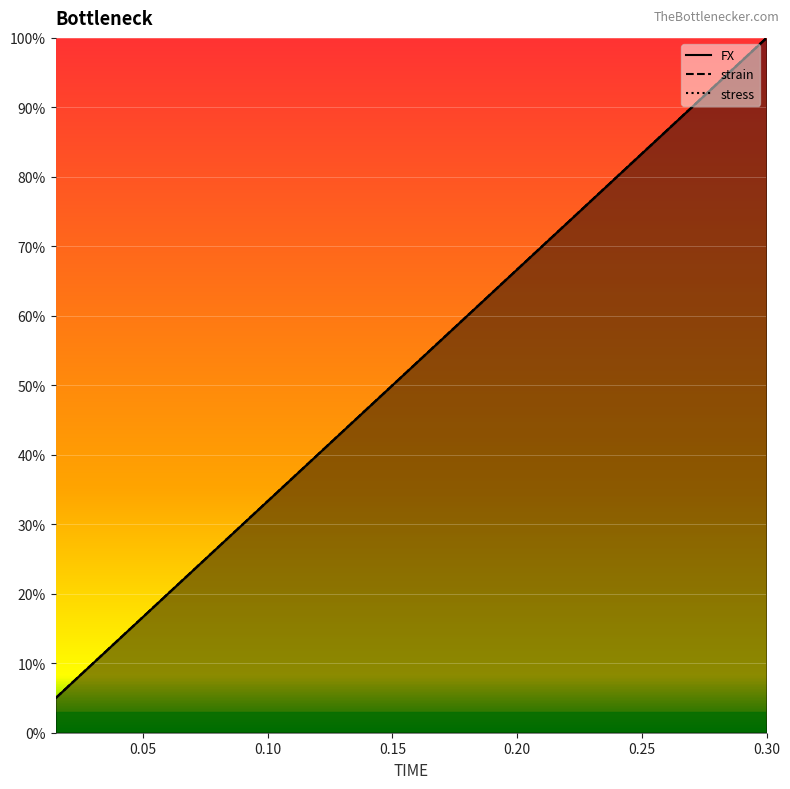

True or false: stress has more than 2 interior local peaks.

False